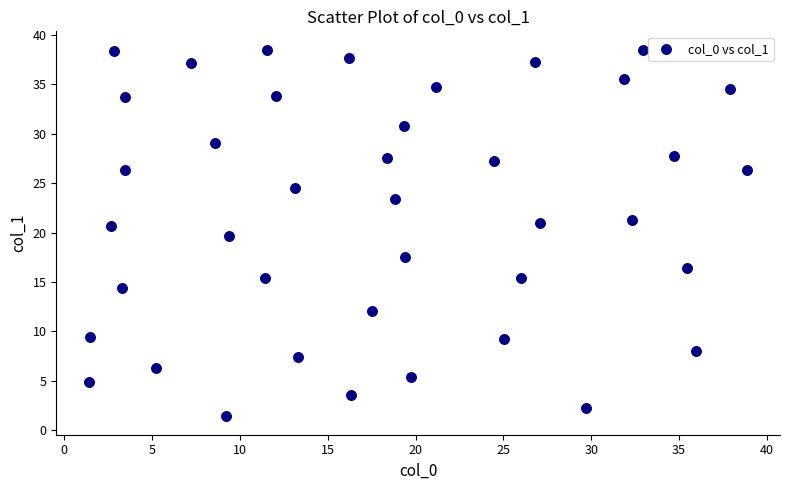

What Y value in the scatter plot is closest to 19?

19.7